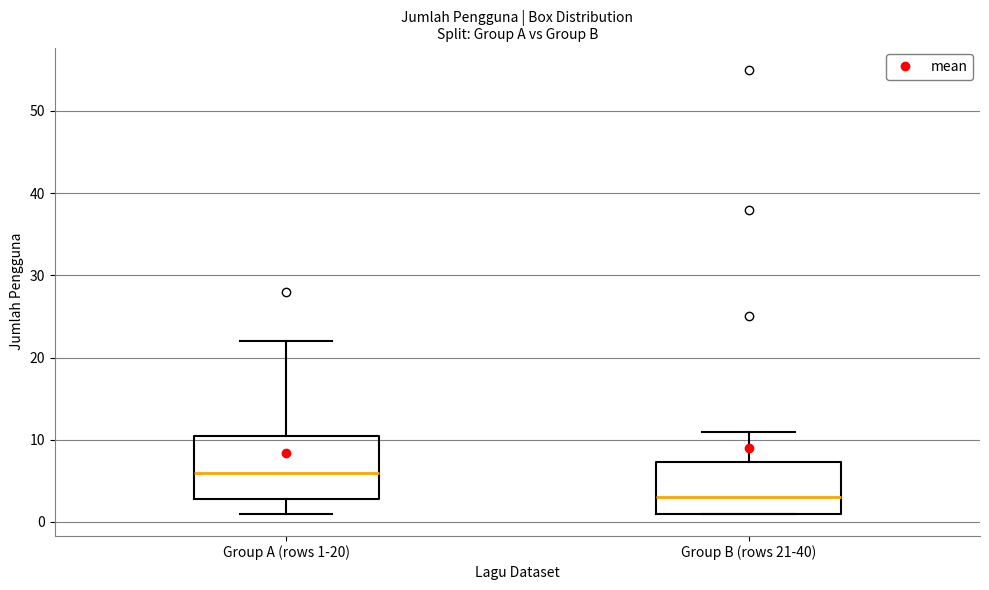

Where does the median line of the box for Group B (rows 21-40) sit on the y-axis? The values are not printed on the chart, so give them approximately, as read against the axis.

3